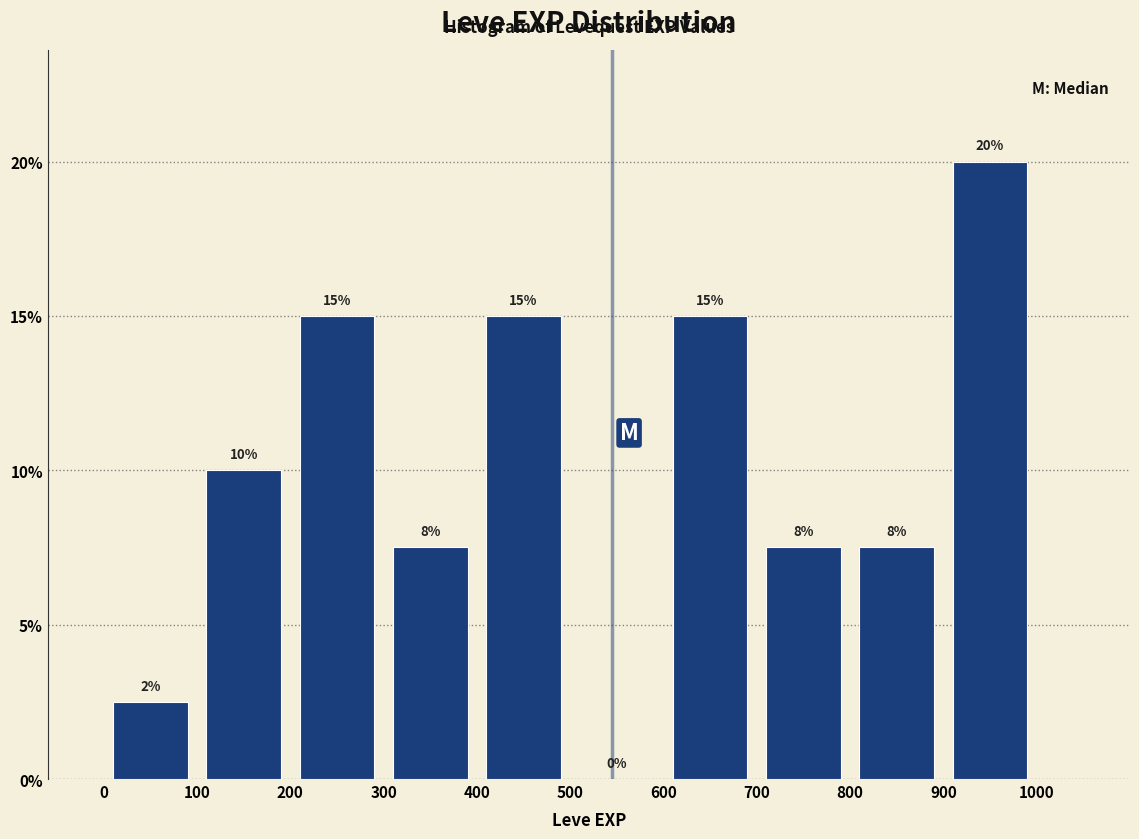

Over which range of the x-axis is the bar tallest?

900 to 1000